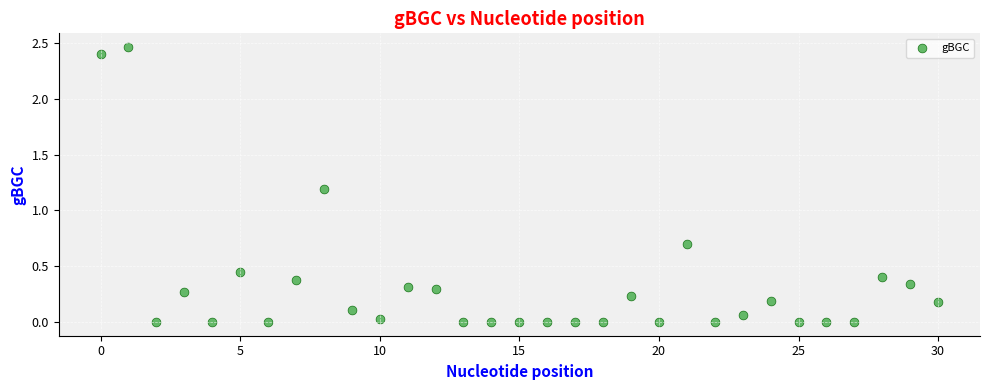

What Y value in the scatter plot is closest to 1?

1.2